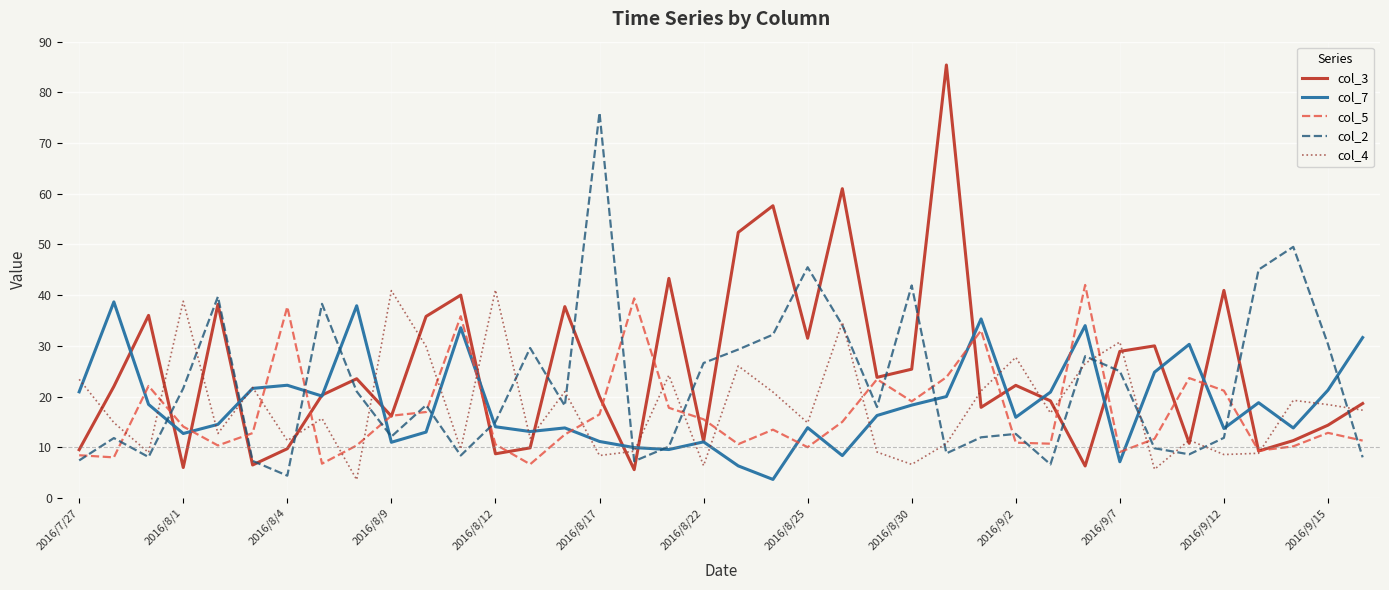

True or false: col_2 and col_7 intersect in this chart.

True